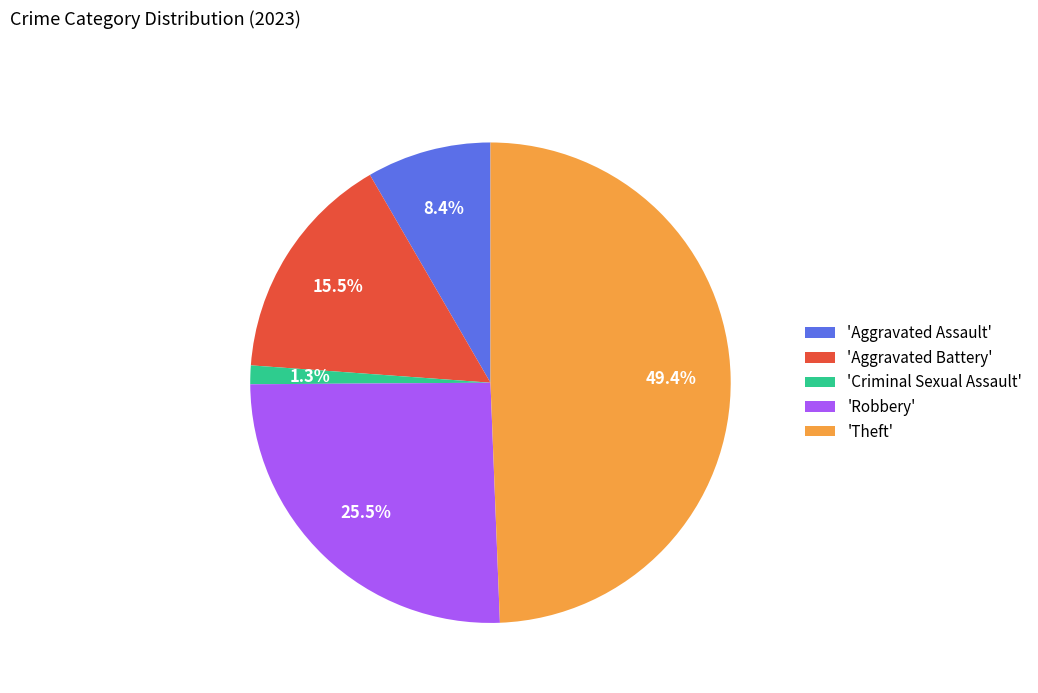

What percentage do 'Theft' and 'Criminal Sexual Assault' together represent?

50.6%